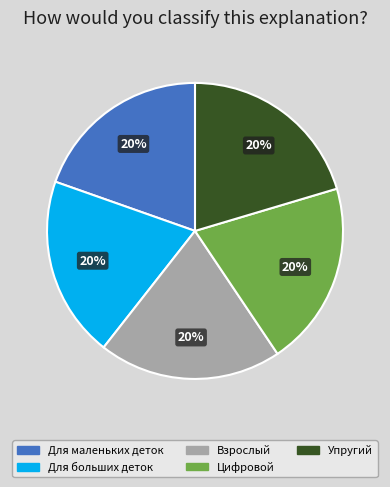

What is the ratio of the value at Взрослый to the value at Для маленьких деток?

1.0